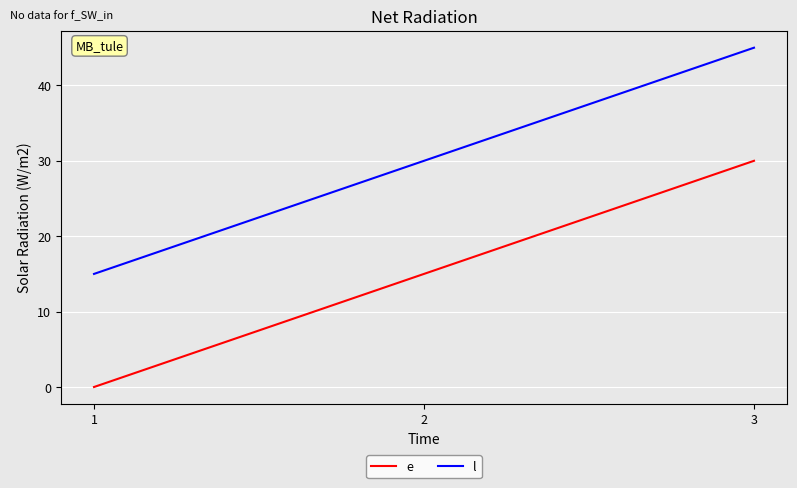

What value does the l series have at 2?

30